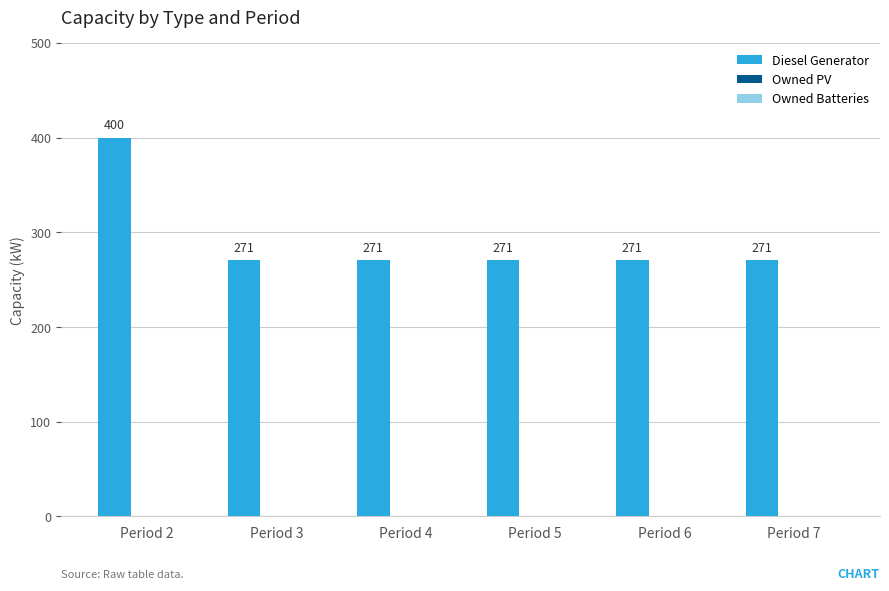

The value at Period 6 is 399. True or false?

False